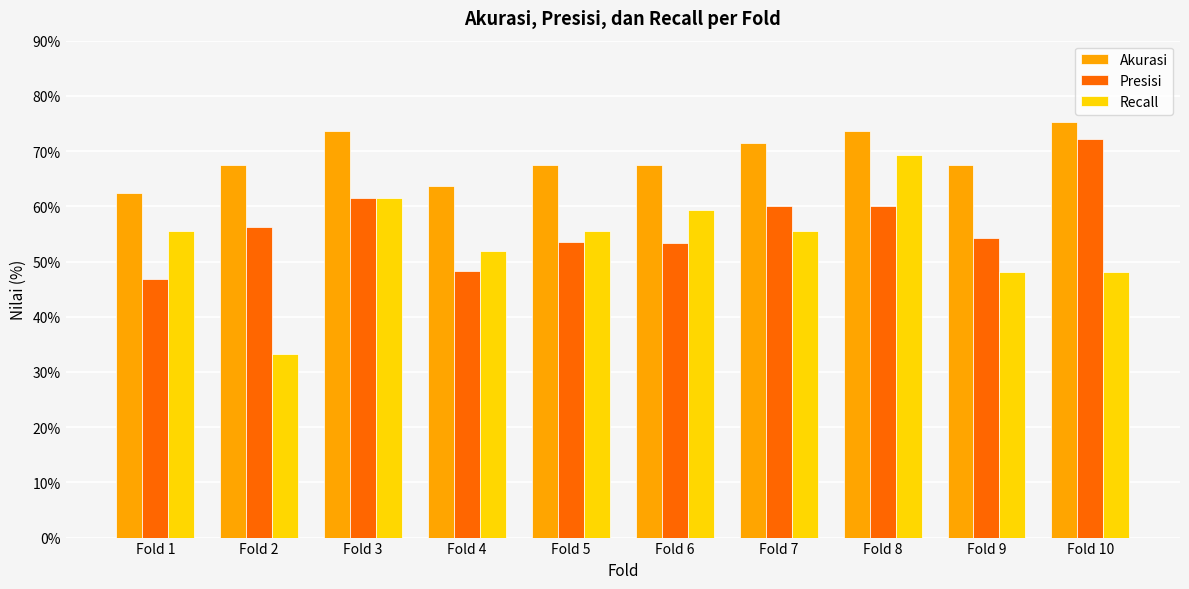

Does the chart contain any negative values?

No